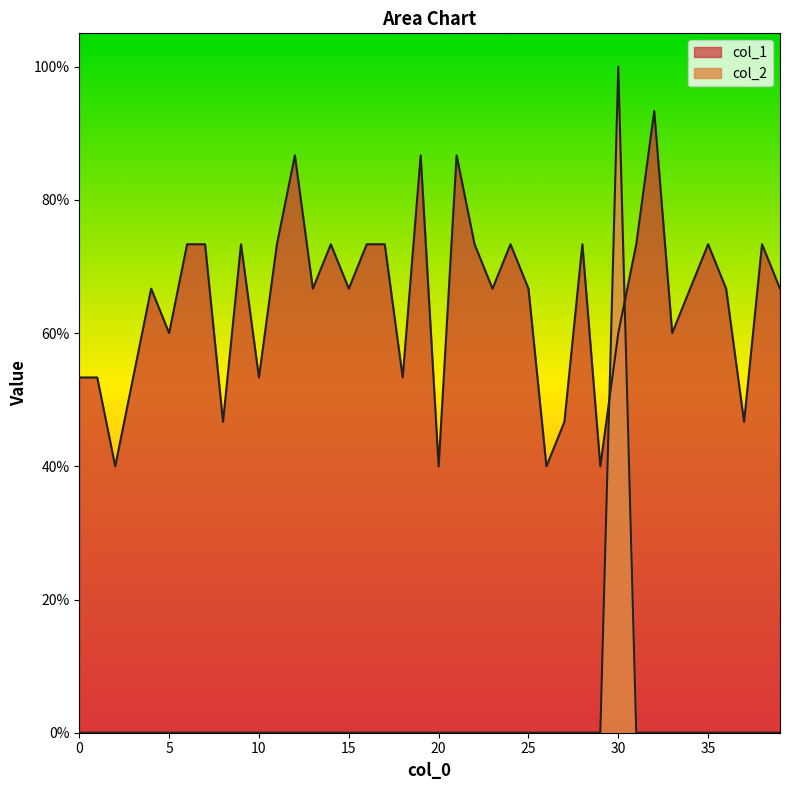

Between which two adjacent categories do col_2 and col_1 first intersect?

29 and 30